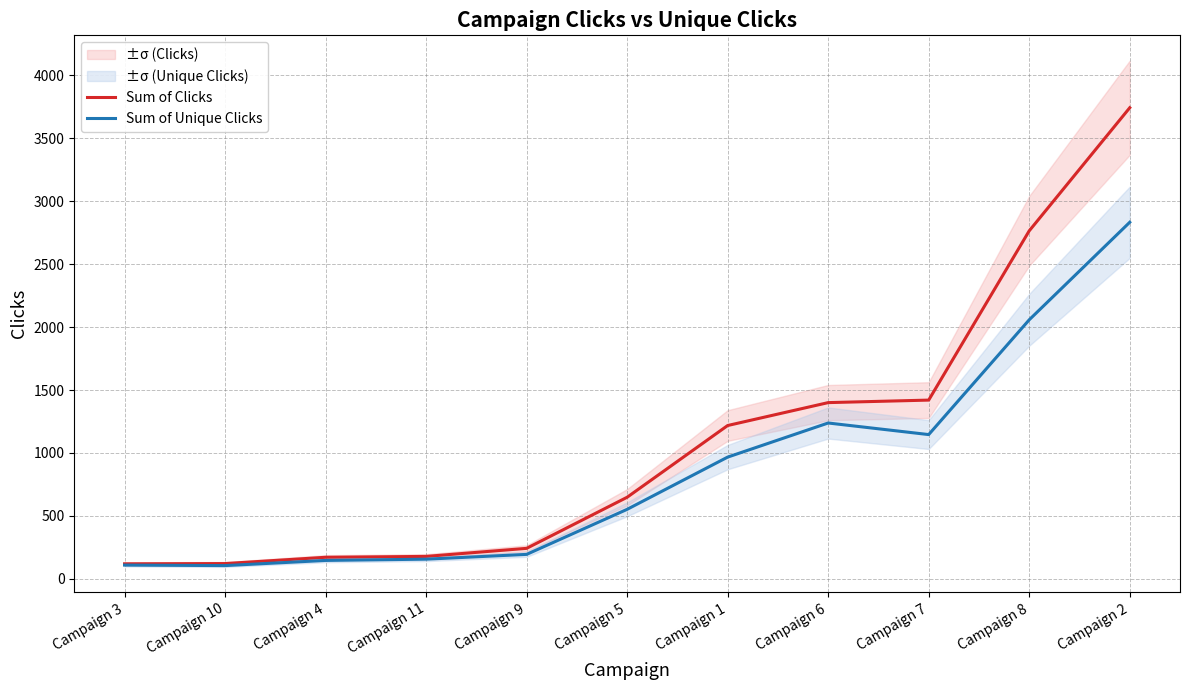

Reading right to left, transcribe all the data shown in this chart.

Sum of Clicks: Campaign 2=3743	Campaign 8=2765	Campaign 7=1420	Campaign 6=1400	Campaign 1=1218	Campaign 5=648	Campaign 9=242	Campaign 11=178	Campaign 4=171	Campaign 10=121	Campaign 3=119
Sum of Unique Clicks: Campaign 2=2833	Campaign 8=2058	Campaign 7=1146	Campaign 6=1238	Campaign 1=967	Campaign 5=552	Campaign 9=194	Campaign 11=156	Campaign 4=146	Campaign 10=105	Campaign 3=109